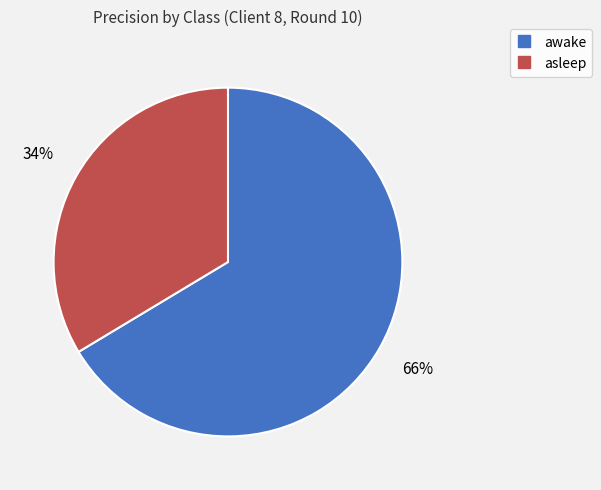

Which category has the smallest portion of the pie?

asleep